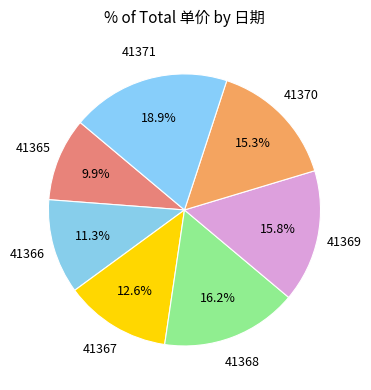

Which slice is the smallest?

41365